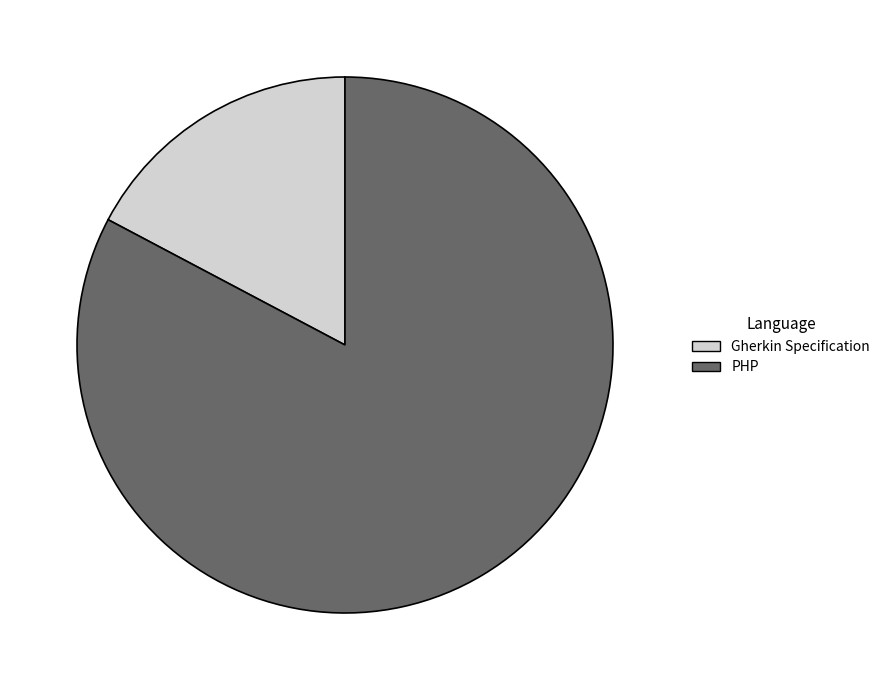

What is the ratio of the value at PHP to the value at Gherkin Specification?

4.8